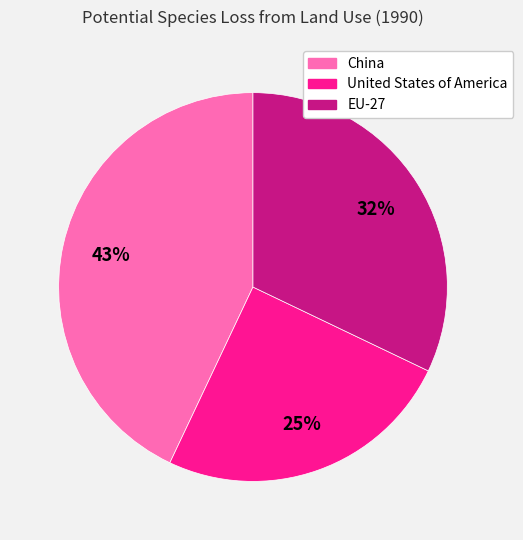

How many segments does this pie chart have?

3